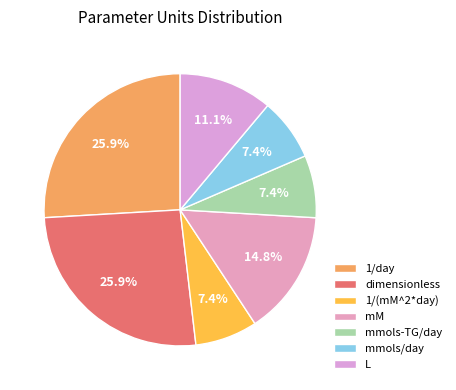

What is the change in value from 1/day to 1/(mM^2*day)?

-5